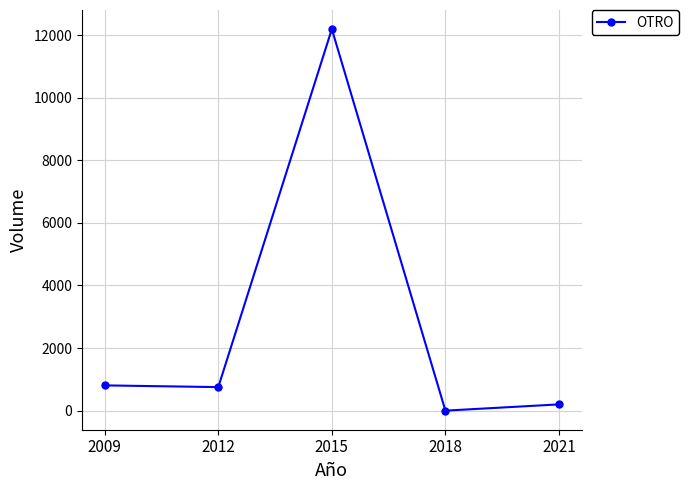

The value at 2009 is 807. True or false?

True